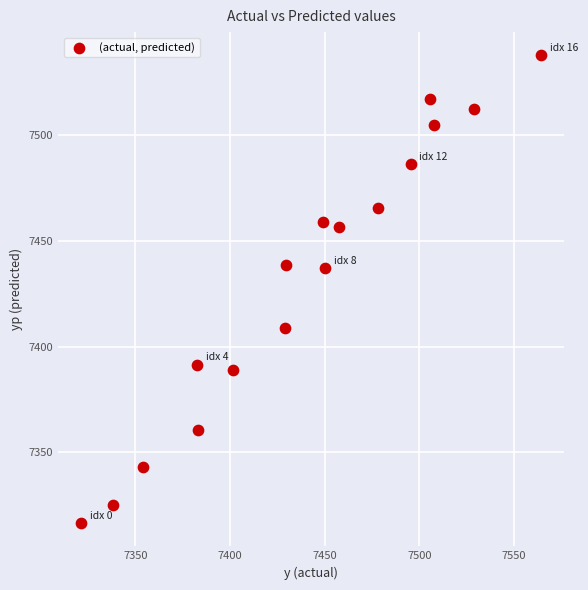

What is the range of Y values (max minus min)?

221.1